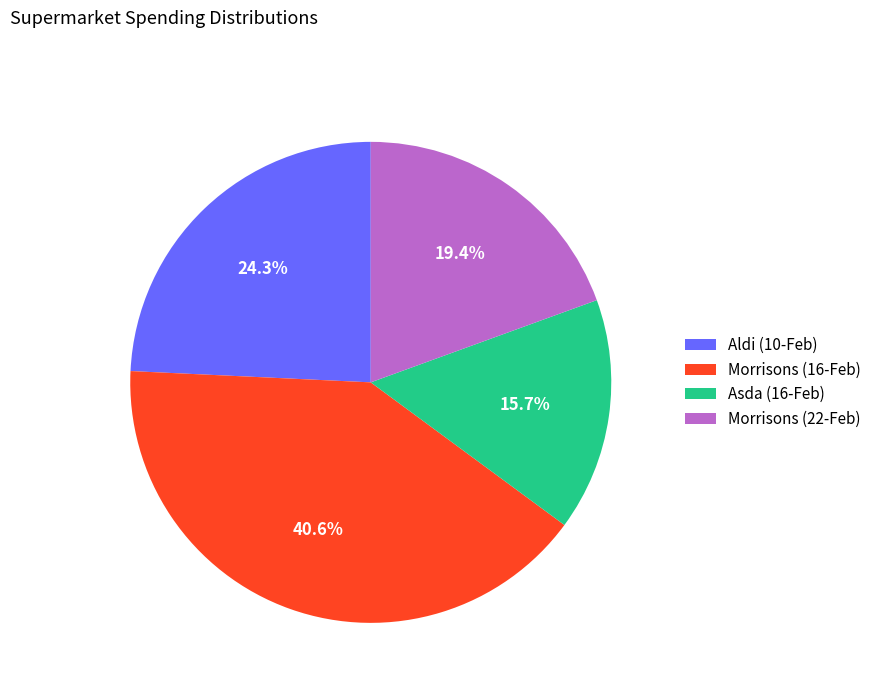

What is the smallest slice in the pie chart?

Asda (16-Feb)